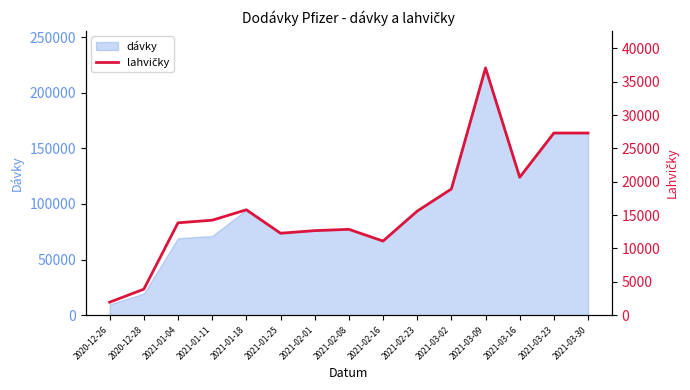

True or false: the data shows 8810 at 2021-02-01.

False